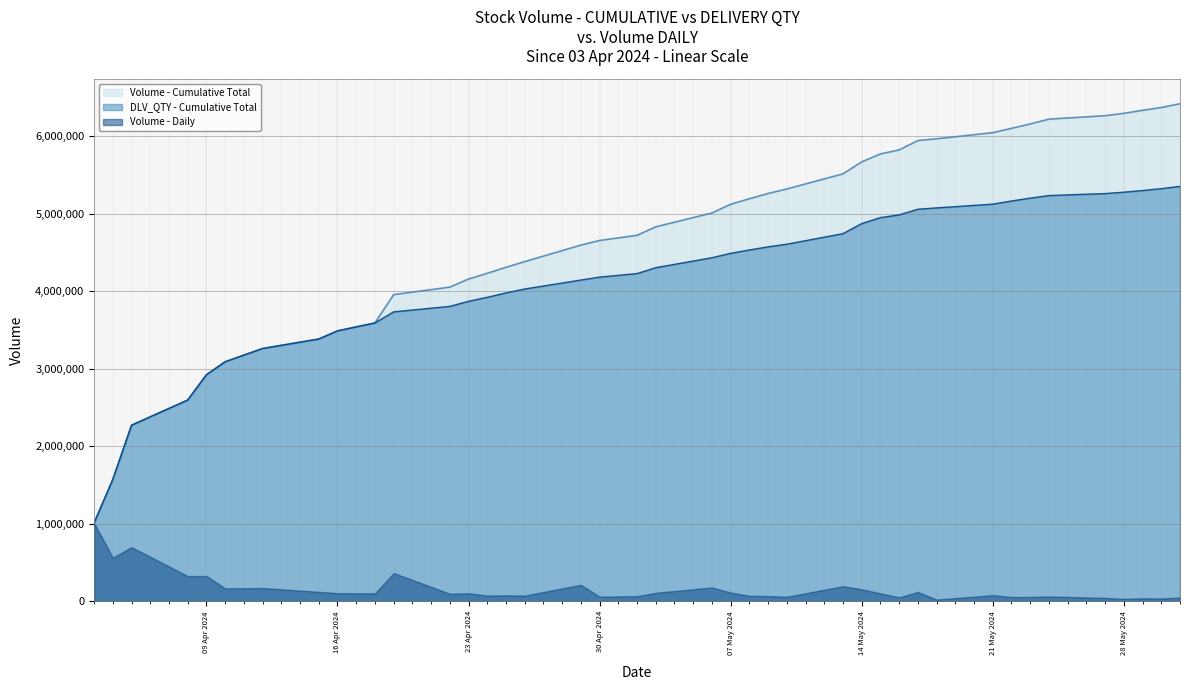

Which series has the widest spread of values?

Volume - Cumulative Total